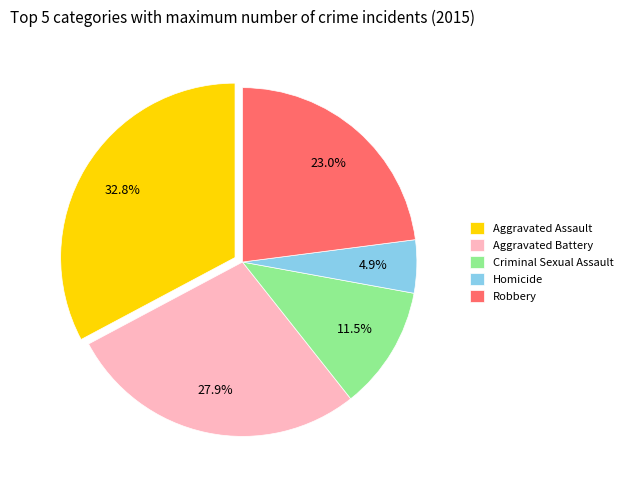

To the nearest percent, what portion does Robbery represent?

23%